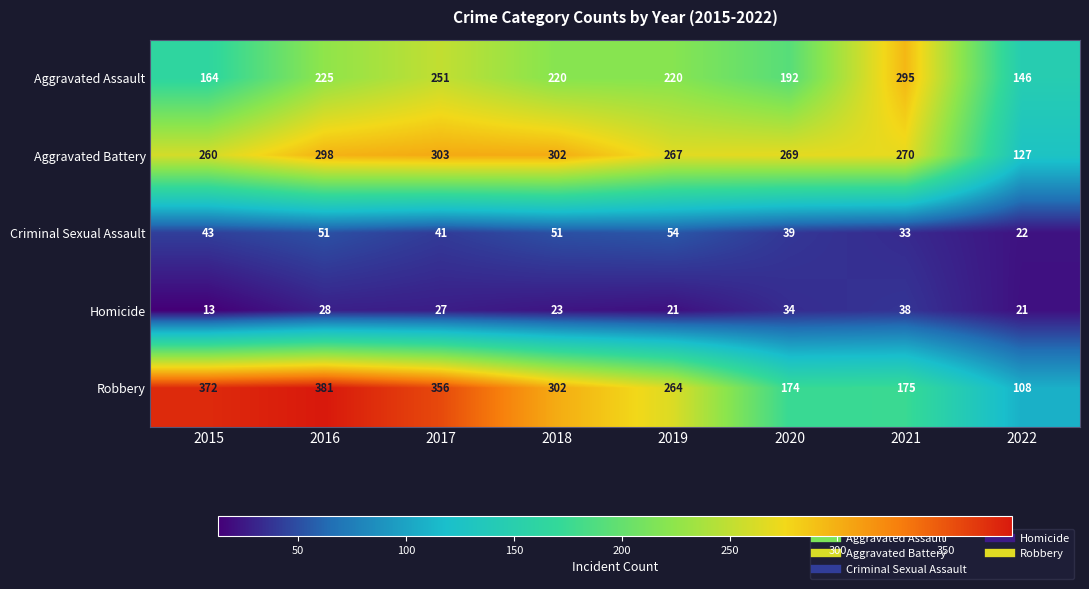

At which category is the sum across all series the highest?

2016